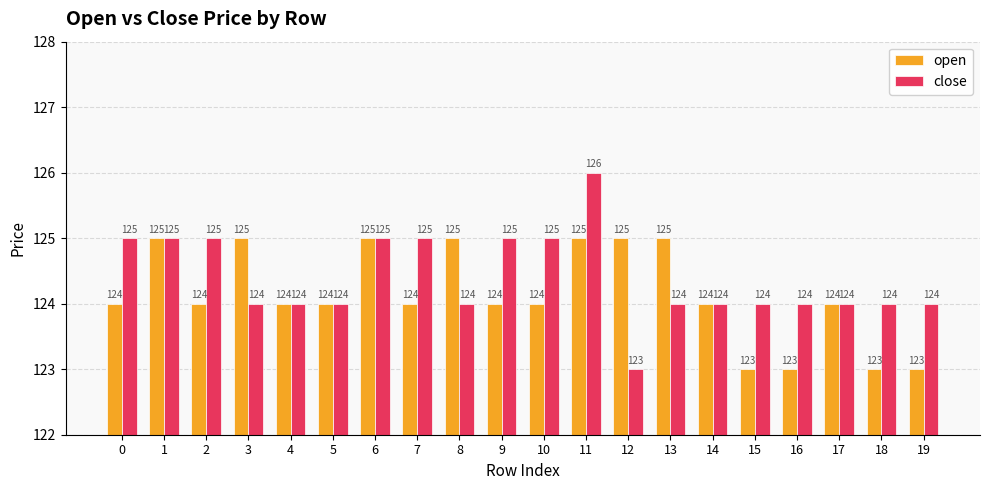

At 15, list the series in order from smallest to largest.

open, close